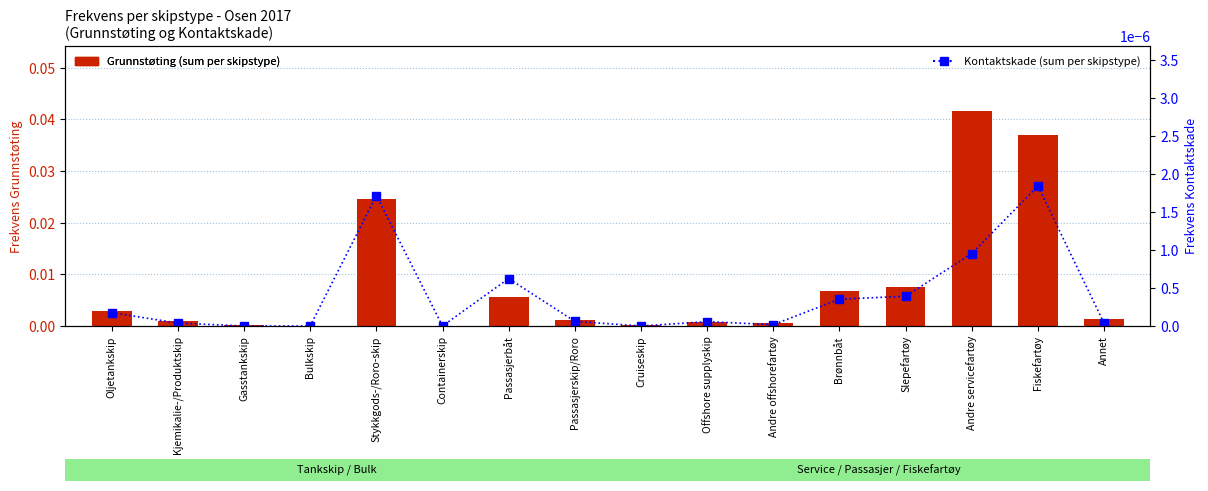

What is the sum of all Grunnstøting (sum per skipstype) values?

0.1